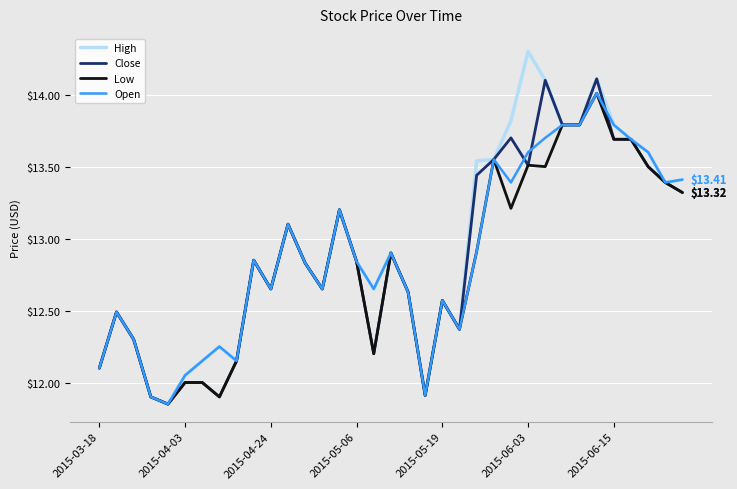

Which series has the widest spread of values?

High